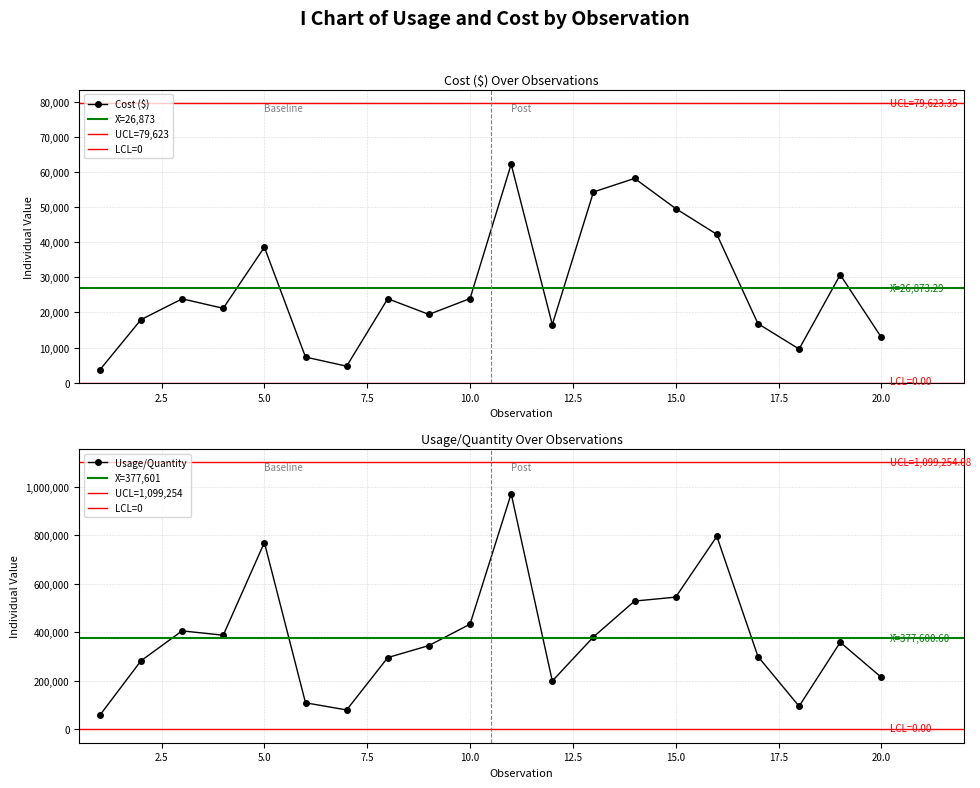

Between 15 and 19, which series saw the biggest shift?

Usage/Quantity